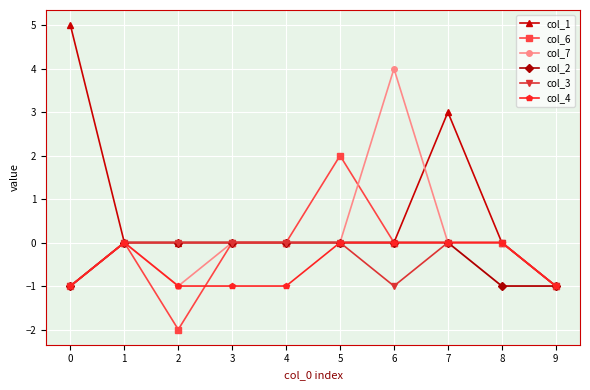

Which category has the highest value in the col_6 series?

5